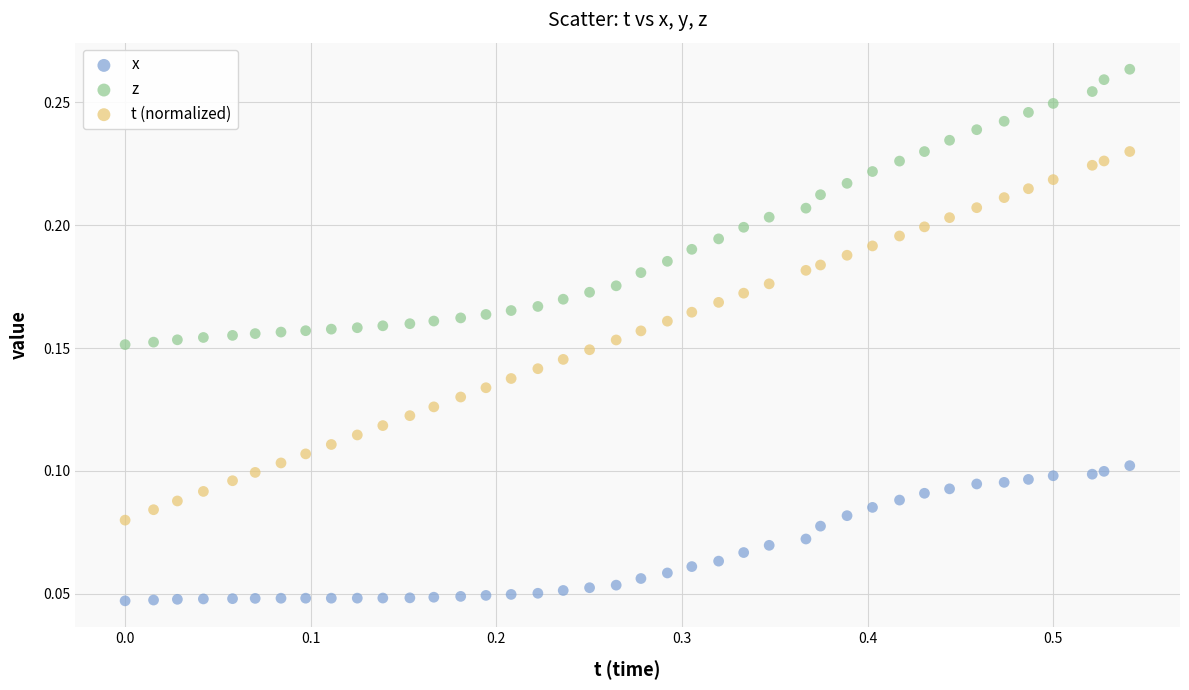

Which series contains the highest Y value?

z